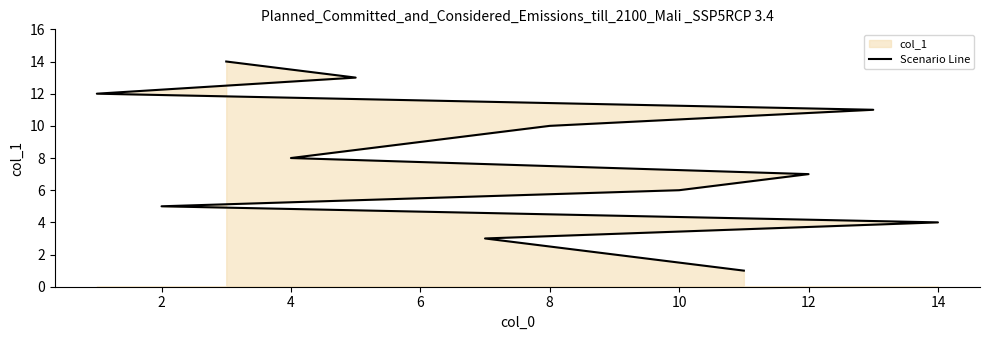

What is the greatest value displayed?

14